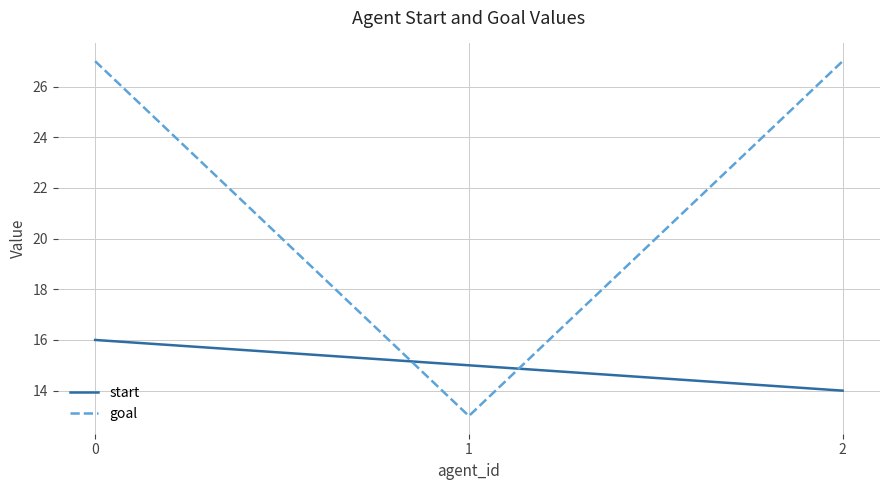

Is it true that start equals 8 at 1?

False